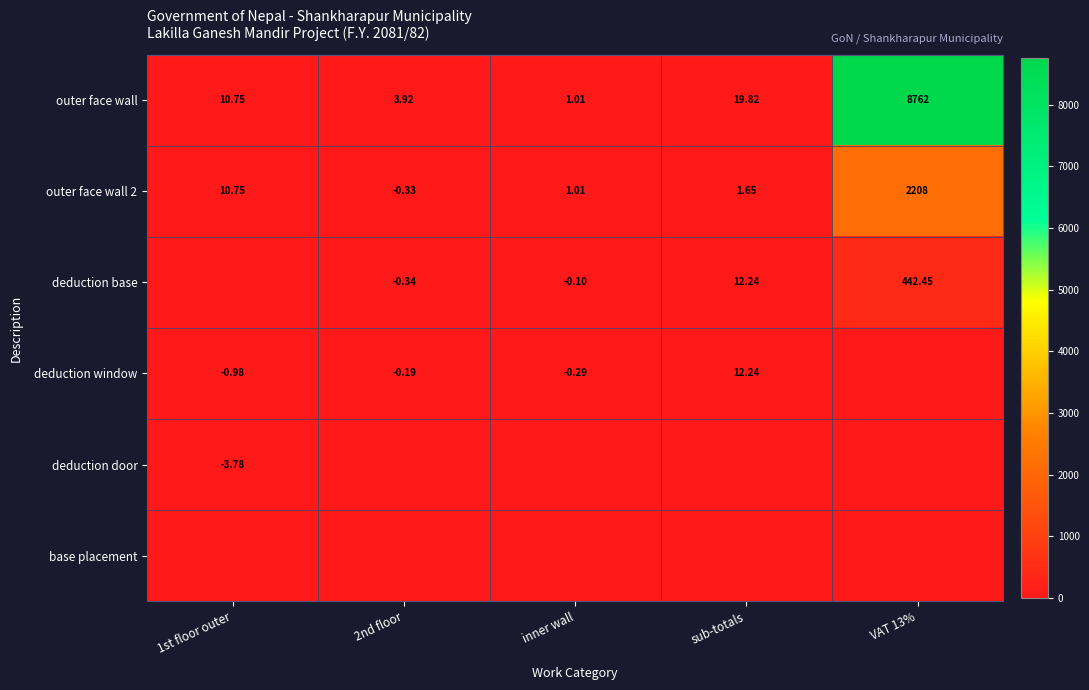

What is the maximum value shown in the chart?

8761.6